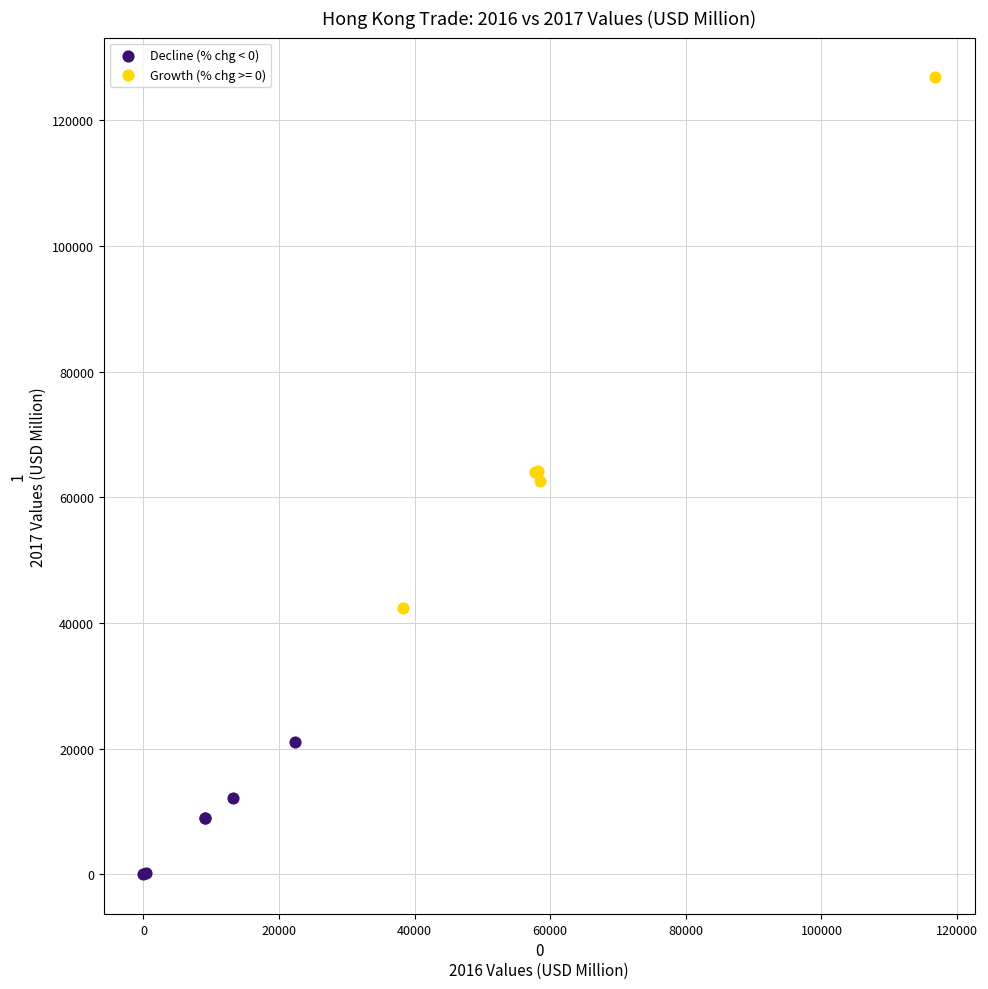

Which series reaches the maximum Y coordinate?

Growth (% chg >= 0)